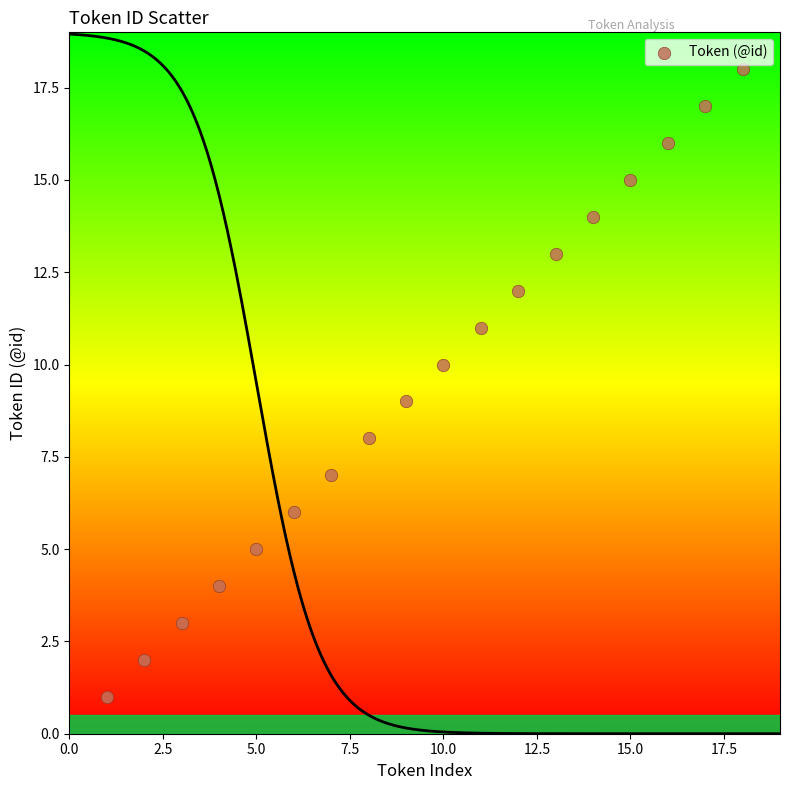

What is the range of X values (max minus min)?

17